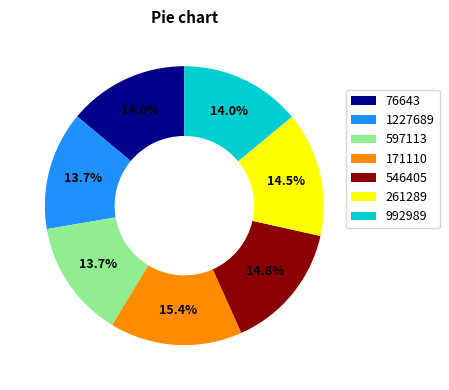

What percentage is the 171110 slice, to the nearest percent?

15%